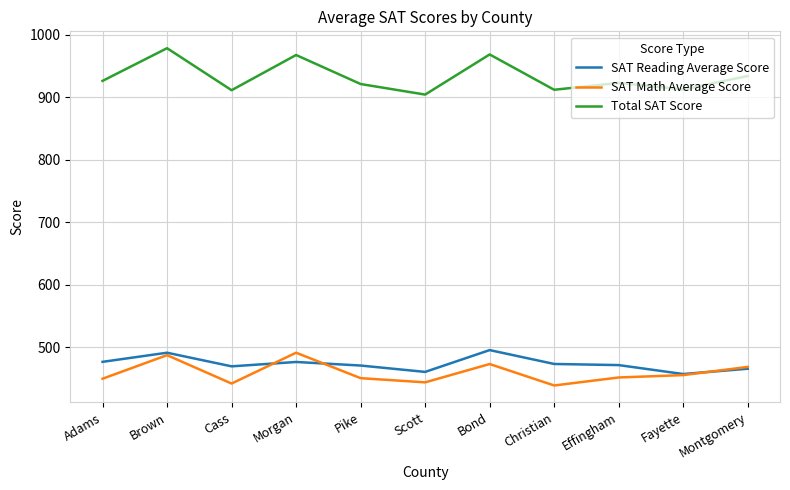

Is the value of Total SAT Score at Brown greater than the value of SAT Reading Average Score at Effingham?

Yes